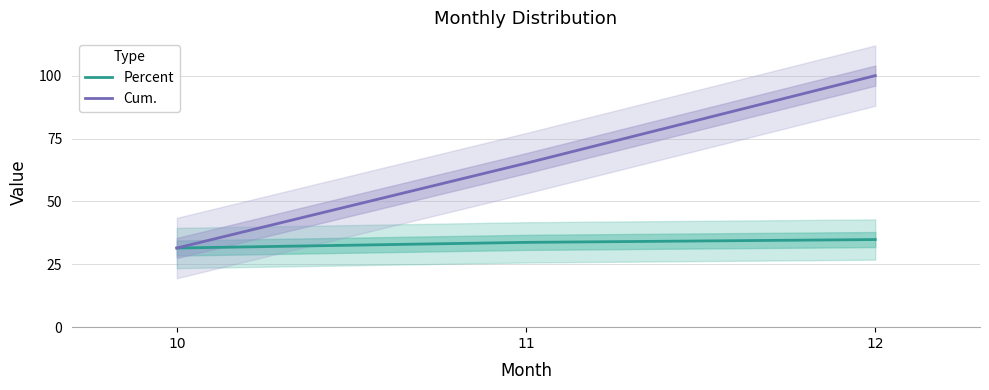

Reading left to right, transcribe all the data shown in this chart.

Percent: 10=31.5	11=33.7	12=34.8
Cum.: 10=31.5	11=65.2	12=100.0